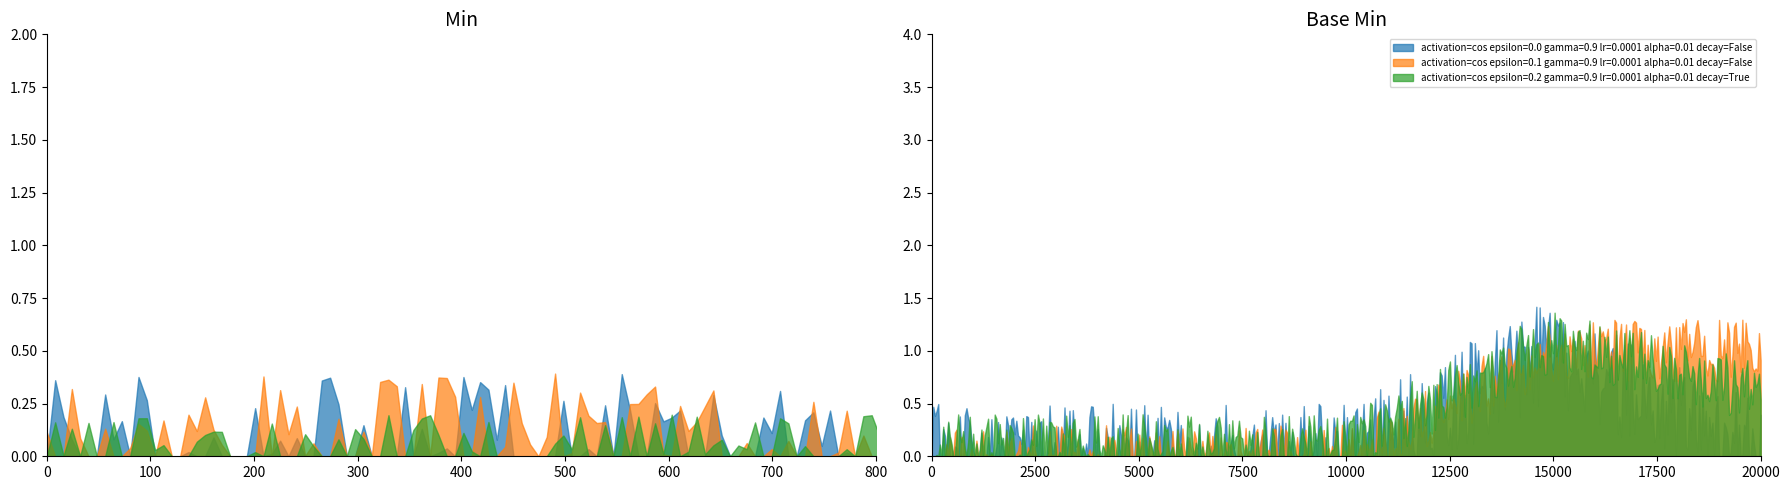

What is the maximum value for activation=cos epsilon=0.0 gamma=0.9 lr=0.0001 alpha=0.01 decay=False?

1.4